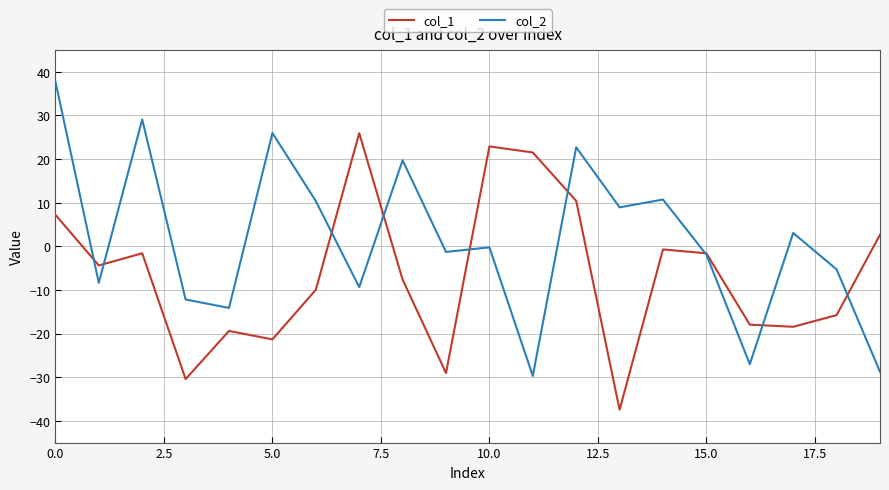

Rank the series by their maximum value, from highest to lowest.

col_2, col_1